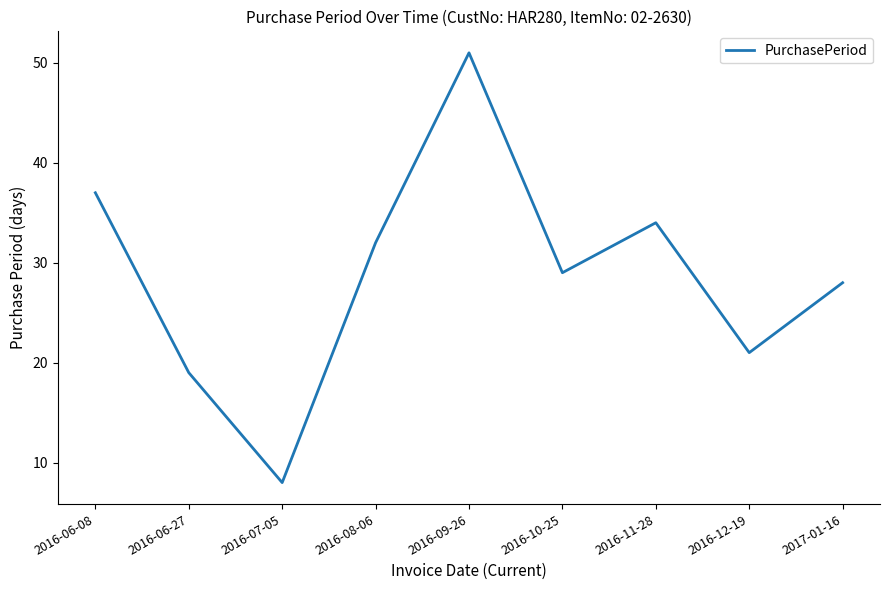

Rank the categories by value from lowest to highest.

2016-07-05, 2016-06-27, 2016-12-19, 2017-01-16, 2016-10-25, 2016-08-06, 2016-11-28, 2016-06-08, 2016-09-26